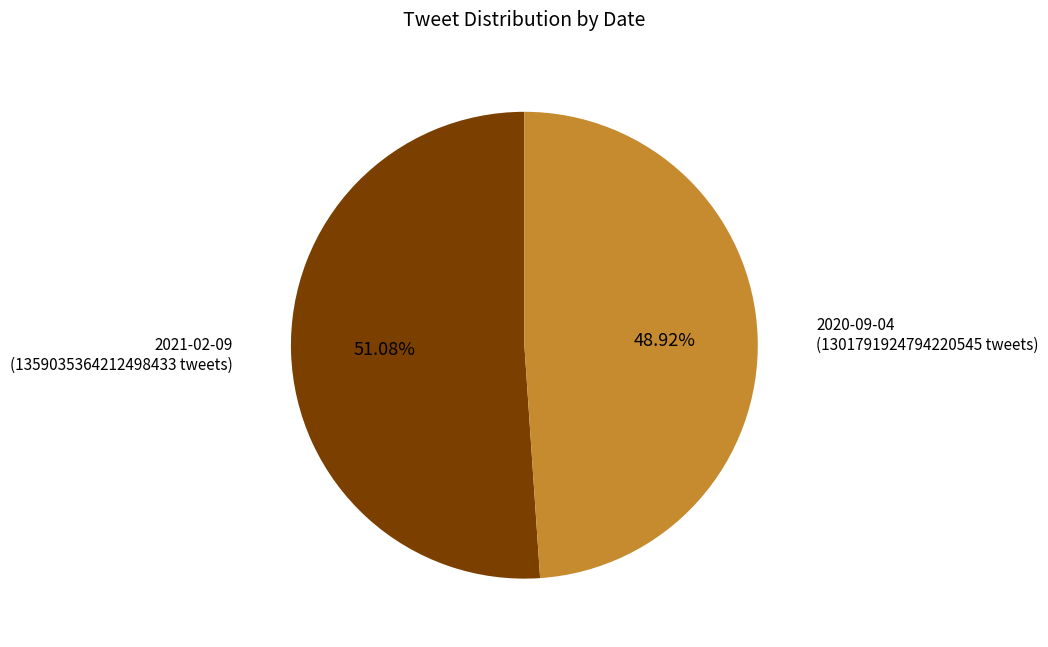

What is the total percentage of 2021-02-09 and 2020-09-04?

100.0%